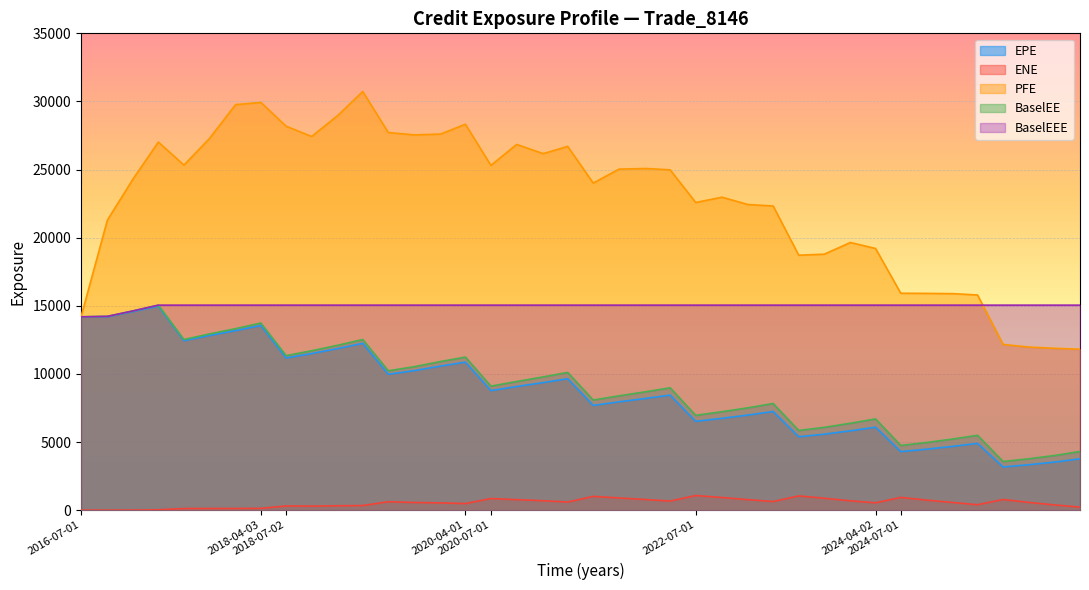

Reading left to right, extract all data points from this chart.

EPE: 14190.8	14200.6	14577.2	14971.4	12438.7	12821.2	13178.4	13555.4	11171.6	11495.8	11866.9	12246.1	9977.4	10239.2	10577.8	10864.6	8775.0	9074.6	9364.6	9648.0	7690.1	7950.8	8202.5	8445.8	6520.3	6742.6	6978.6	7240.5	5389.1	5575.8	5823.9	6088.3	4297.3	4474.7	4681.9	4903.6	3172.4	3334.1	3539.4	3769.3
ENE: 0.0	0.0	3.4	27.2	119.7	124.3	122.5	132.3	308.3	297.0	323.4	337.6	618.9	563.6	533.6	482.8	854.2	771.9	692.4	597.6	1012.7	895.7	779.7	668.3	1073.2	929.8	769.9	633.9	1046.3	876.1	685.3	539.9	935.3	739.7	561.1	399.4	783.8	568.1	374.4	223.7
PFE: 14190.8	21283.9	24318.8	27017.9	25328.4	27280.5	29767.2	29929.4	28182.7	27427.3	28988.6	30731.4	27718.3	27545.1	27604.5	28327.2	25304.4	26845.1	26170.1	26700.7	24009.4	25031.7	25079.1	24981.1	22585.6	22971.1	22434.2	22325.5	18713.4	18787.6	19646.0	19207.7	15921.8	15911.4	15892.0	15793.5	12163.7	11972.0	11878.0	11814.0
BaselEE: 14190.8	14225.0	14626.9	15048.3	12525.4	12935.0	13324.2	13734.2	11342.8	11700.5	12108.7	12525.1	10229.7	10528.6	10909.3	11237.0	9102.1	9444.8	9780.9	10109.5	8085.1	8391.3	8691.2	8981.6	6960.4	7228.5	7513.1	7827.3	5850.2	6079.6	6379.0	6697.9	4748.3	4967.7	5222.9	5495.1	3571.7	3772.3	4025.3	4306.6
BaselEEE: 14190.8	14225.0	14626.9	15048.3	15048.3	15048.3	15048.3	15048.3	15048.3	15048.3	15048.3	15048.3	15048.3	15048.3	15048.3	15048.3	15048.3	15048.3	15048.3	15048.3	15048.3	15048.3	15048.3	15048.3	15048.3	15048.3	15048.3	15048.3	15048.3	15048.3	15048.3	15048.3	15048.3	15048.3	15048.3	15048.3	15048.3	15048.3	15048.3	15048.3